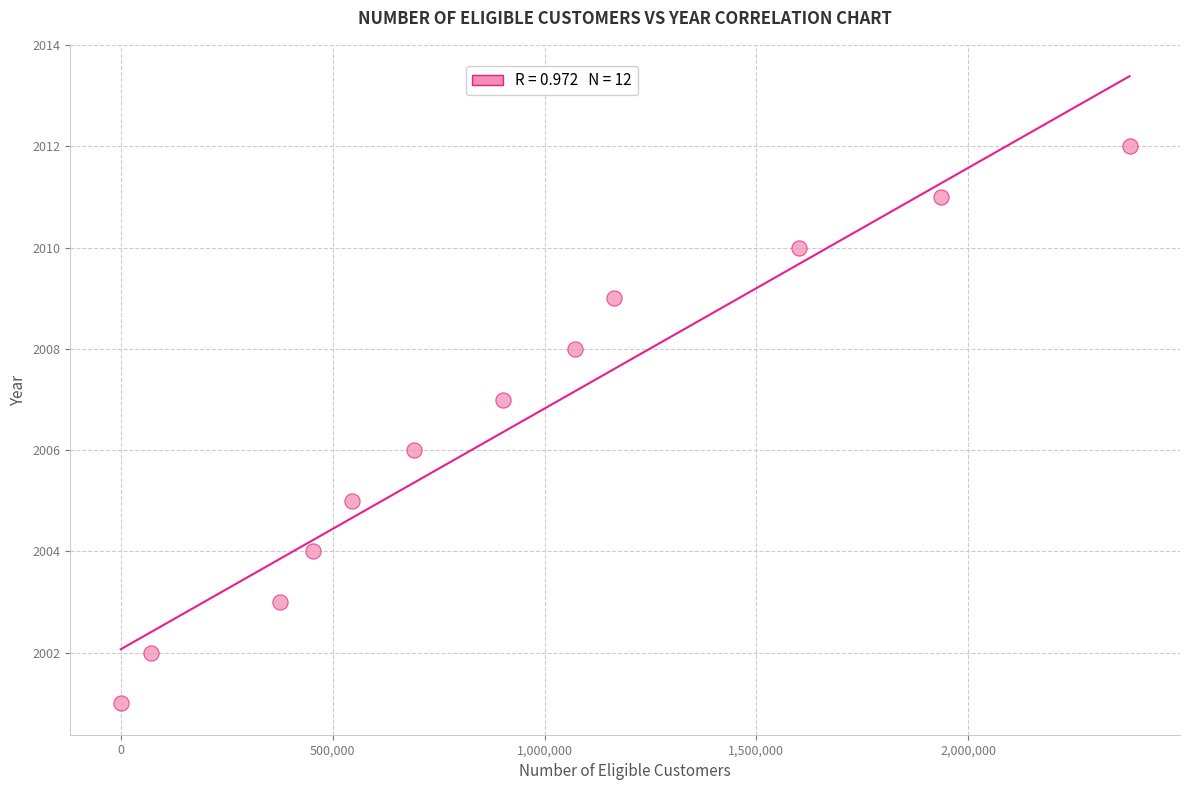

What is the range of Y values (max minus min)?

11